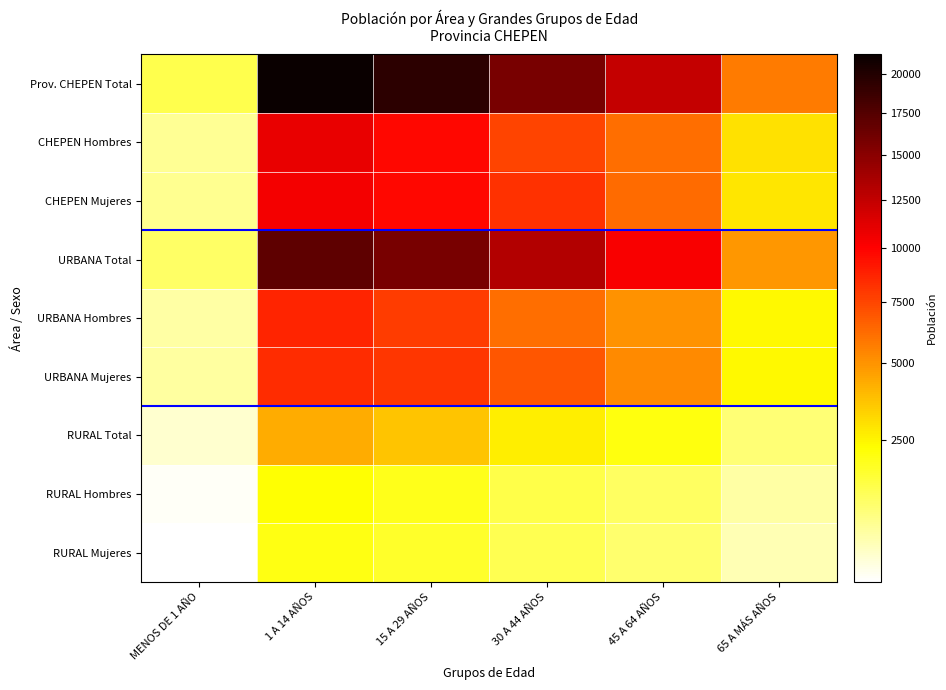

At 45 A 64 AÑOS, list the series in order from largest to smallest.

Prov. CHEPEN Total, URBANA Total, CHEPEN Mujeres, CHEPEN Hombres, URBANA Mujeres, URBANA Hombres, RURAL Total, RURAL Hombres, RURAL Mujeres